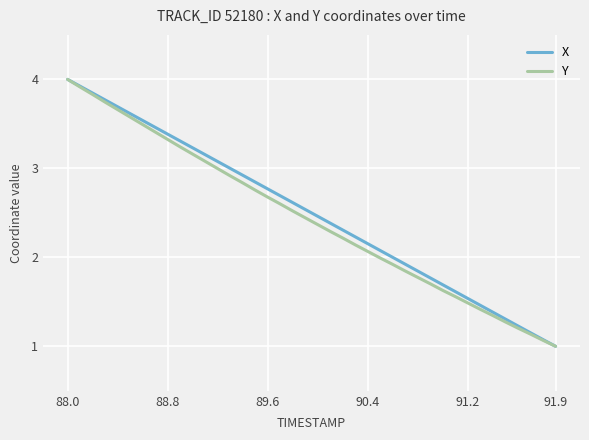

What is the difference between the maximum and second lowest values in the X series?

2.9